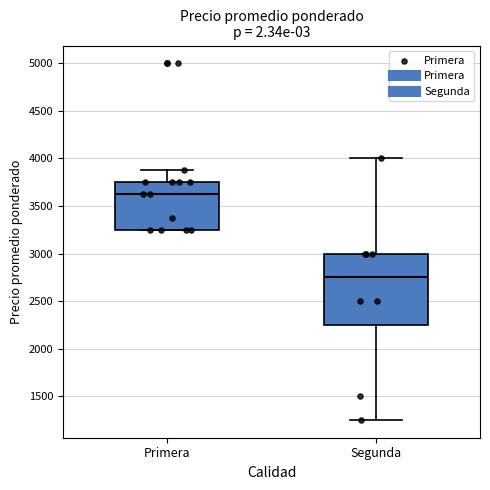

Where does the median line of the box for Segunda sit on the y-axis? The values are not printed on the chart, so give them approximately, as read against the axis.

2750